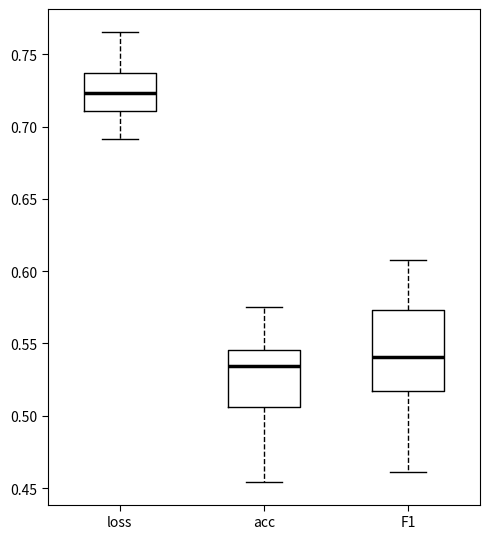

Reading left to right, read every box against the y-axis: the position of its median line, the range the box covers, and the ends of its whiskers. The values are not printed on the chart, so give them approximately, as read against the axis.

loss: median 0.725, box 0.710 to 0.735, whiskers 0.690 to 0.765
acc: median 0.535, box 0.505 to 0.545, whiskers 0.455 to 0.575
F1: median 0.540, box 0.515 to 0.575, whiskers 0.460 to 0.610